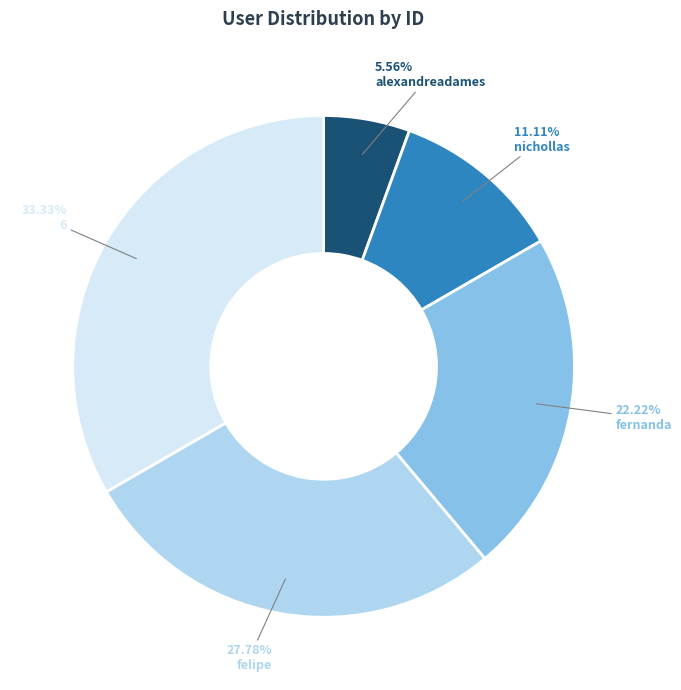

How much of the chart is everything except fernanda?

77.8%